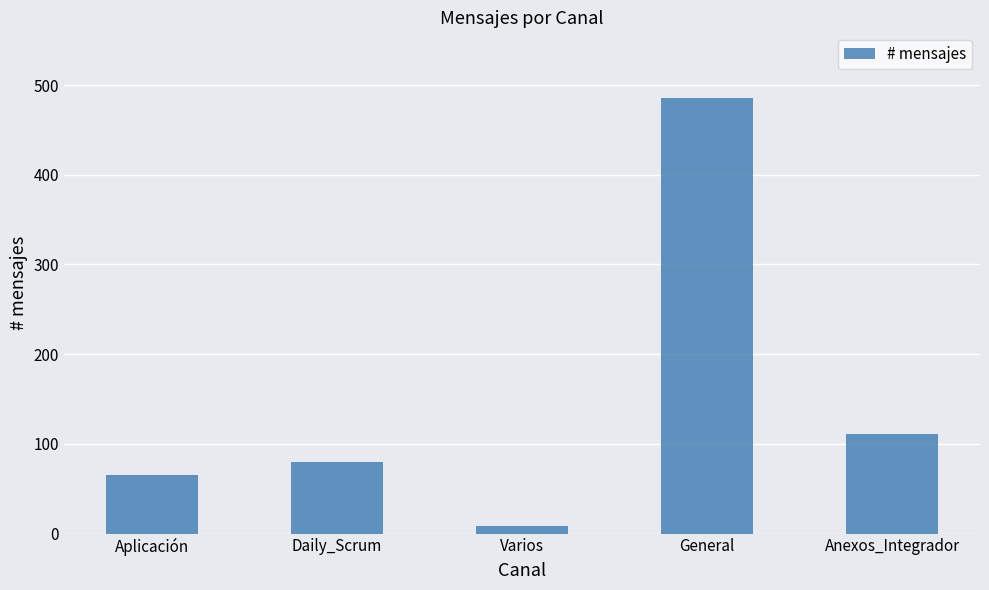

How many series are shown in this chart?

1